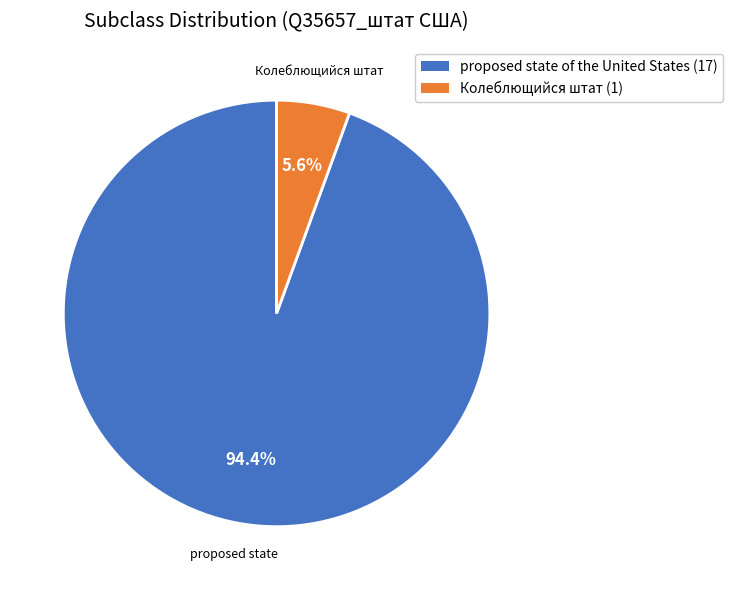

Does any single category account for the majority?

Yes